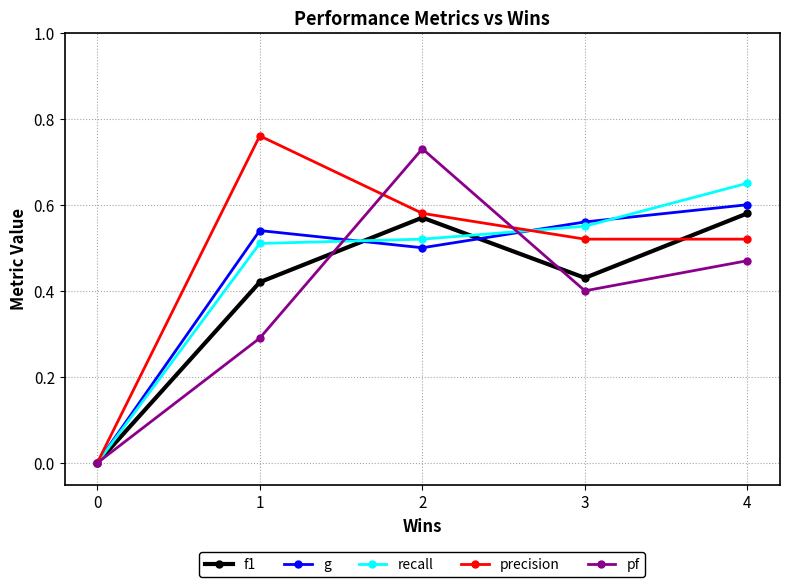

What are all the series names shown in the legend?

f1, g, recall, precision, pf